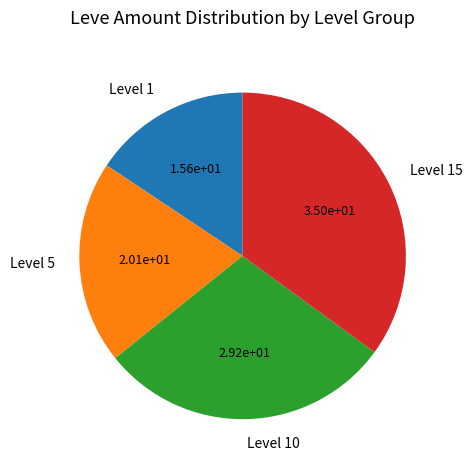

Between Level 10 and Level 5, which is larger?

Level 10